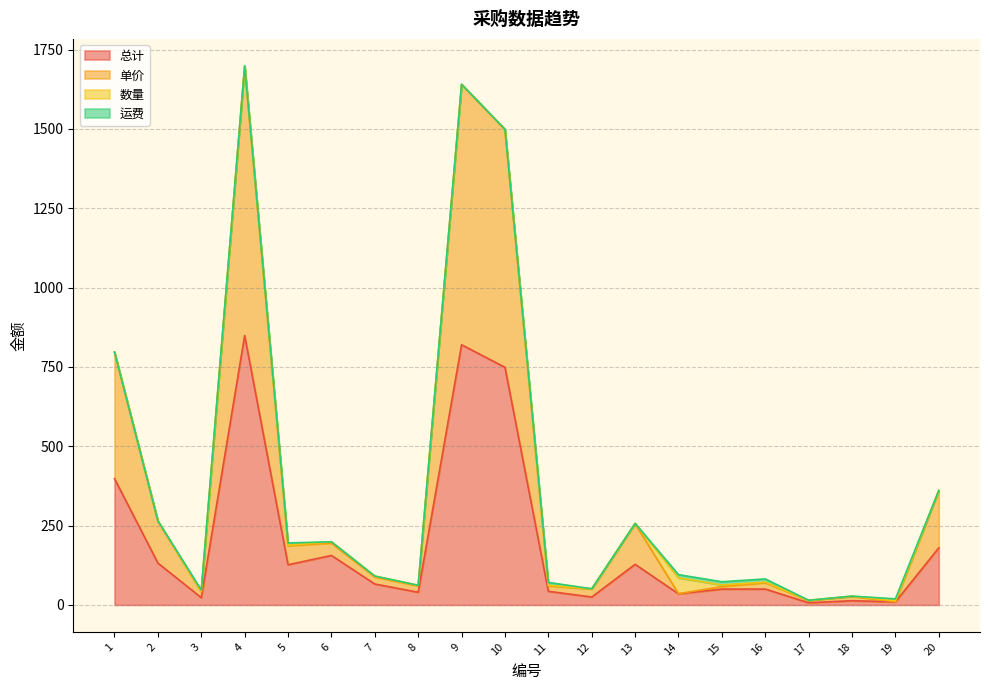

Which category has the lowest value in the 单价 series?

19